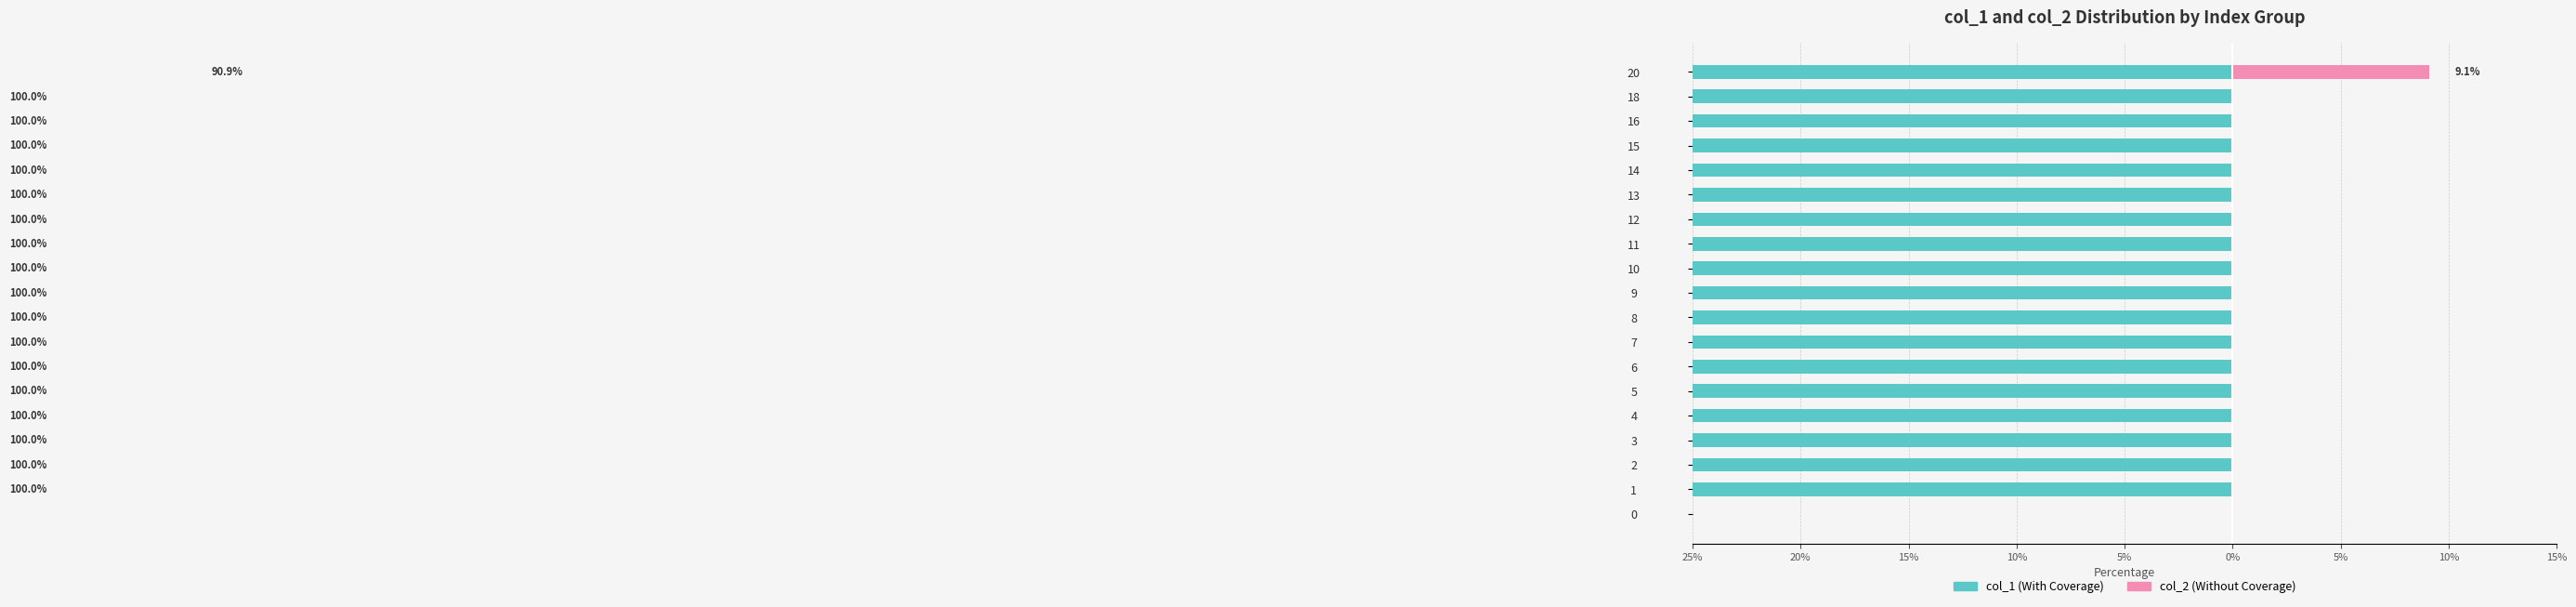

At 11, list the series in order from largest to smallest.

col_2 (Without Coverage), col_1 (With Coverage)